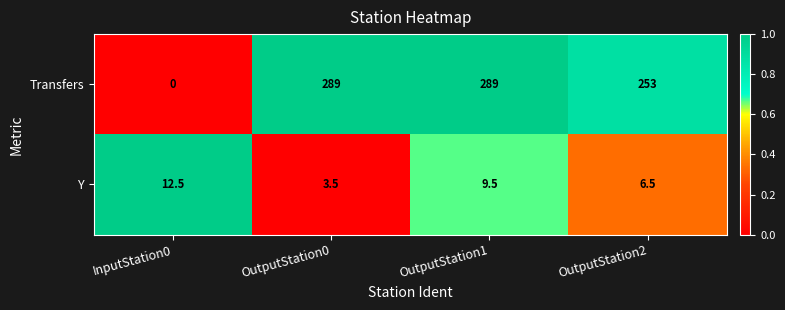

At which category is the sum across all series the highest?

OutputStation1